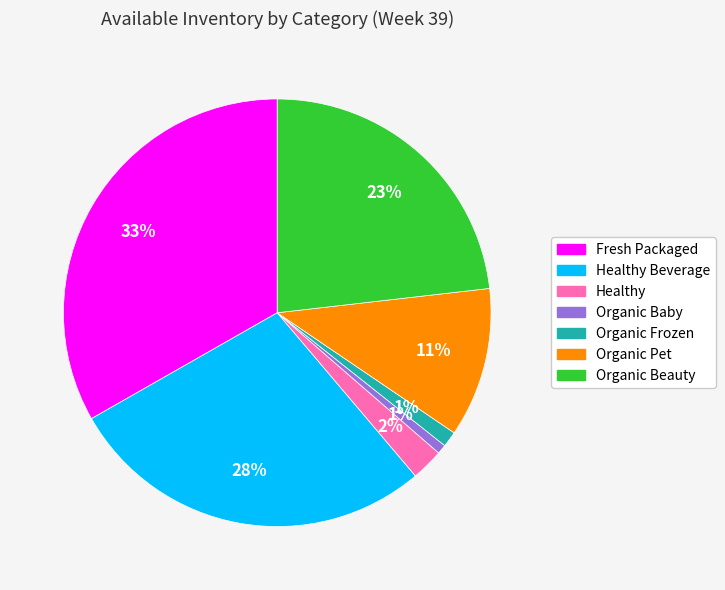

Is there any slice that represents more than half of the pie?

No